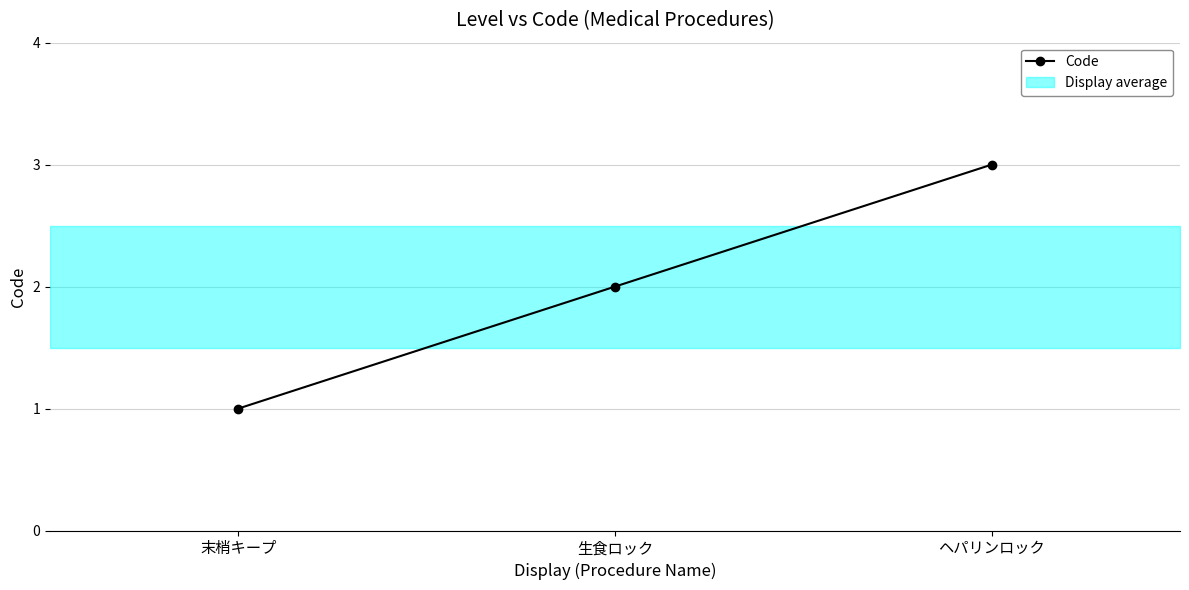

Count the values in the range 1 to 3.

3